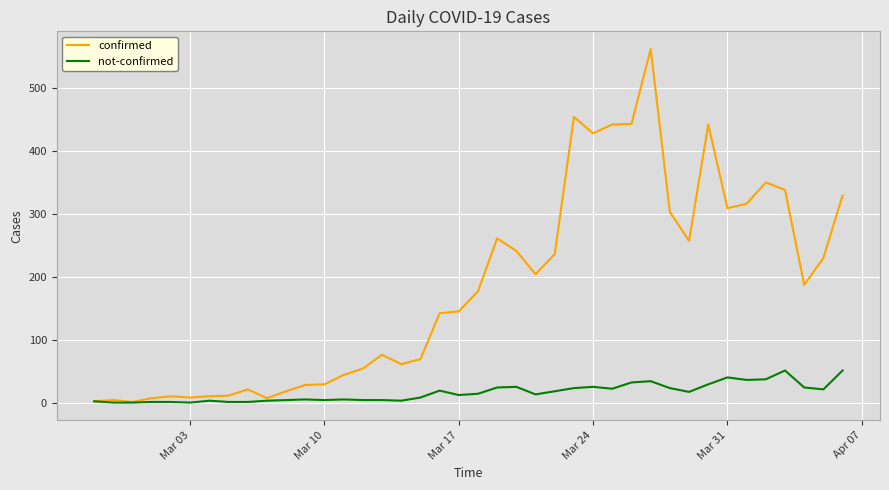

Rank the series by their maximum value, from lowest to highest.

not-confirmed, confirmed